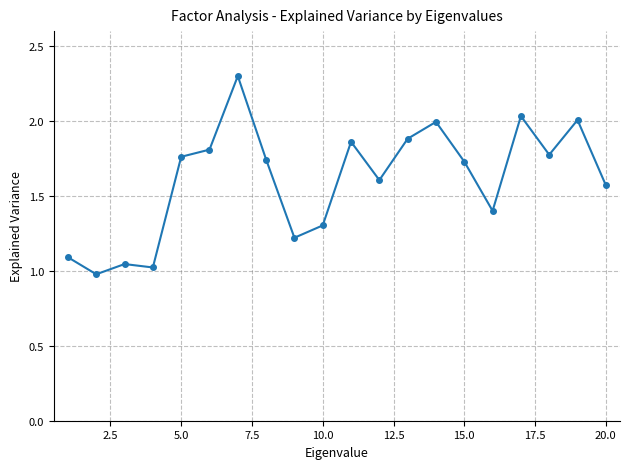

True or false: the data has more than 1 interior local peaks.

True